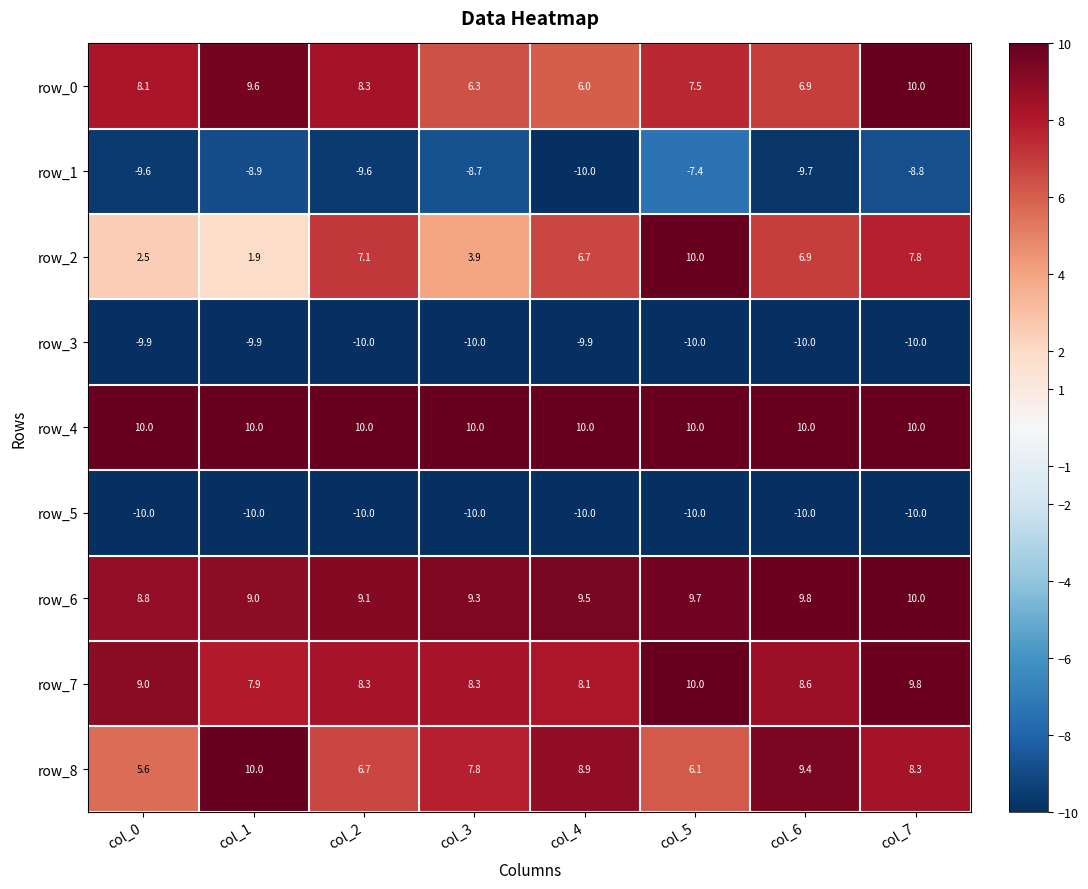

Reading right to left, list all the values displayed in this chart.

row_0: col_7=10.0	col_6=6.9	col_5=7.5	col_4=6.0	col_3=6.3	col_2=8.3	col_1=9.6	col_0=8.1
row_1: col_7=-8.8	col_6=-9.7	col_5=-7.4	col_4=-10.0	col_3=-8.7	col_2=-9.6	col_1=-8.9	col_0=-9.6
row_2: col_7=7.8	col_6=6.9	col_5=10.0	col_4=6.7	col_3=3.9	col_2=7.1	col_1=1.9	col_0=2.5
row_3: col_7=-10.0	col_6=-10.0	col_5=-10.0	col_4=-9.9	col_3=-10.0	col_2=-10.0	col_1=-9.9	col_0=-9.9
row_4: col_7=10.0	col_6=10.0	col_5=10.0	col_4=10.0	col_3=10.0	col_2=10.0	col_1=10.0	col_0=10.0
row_5: col_7=-10.0	col_6=-10.0	col_5=-10.0	col_4=-10.0	col_3=-10.0	col_2=-10.0	col_1=-10.0	col_0=-10.0
row_6: col_7=10.0	col_6=9.8	col_5=9.7	col_4=9.5	col_3=9.3	col_2=9.1	col_1=9.0	col_0=8.8
row_7: col_7=9.8	col_6=8.6	col_5=10.0	col_4=8.1	col_3=8.3	col_2=8.3	col_1=7.9	col_0=9.0
row_8: col_7=8.3	col_6=9.4	col_5=6.1	col_4=8.9	col_3=7.8	col_2=6.7	col_1=10.0	col_0=5.6